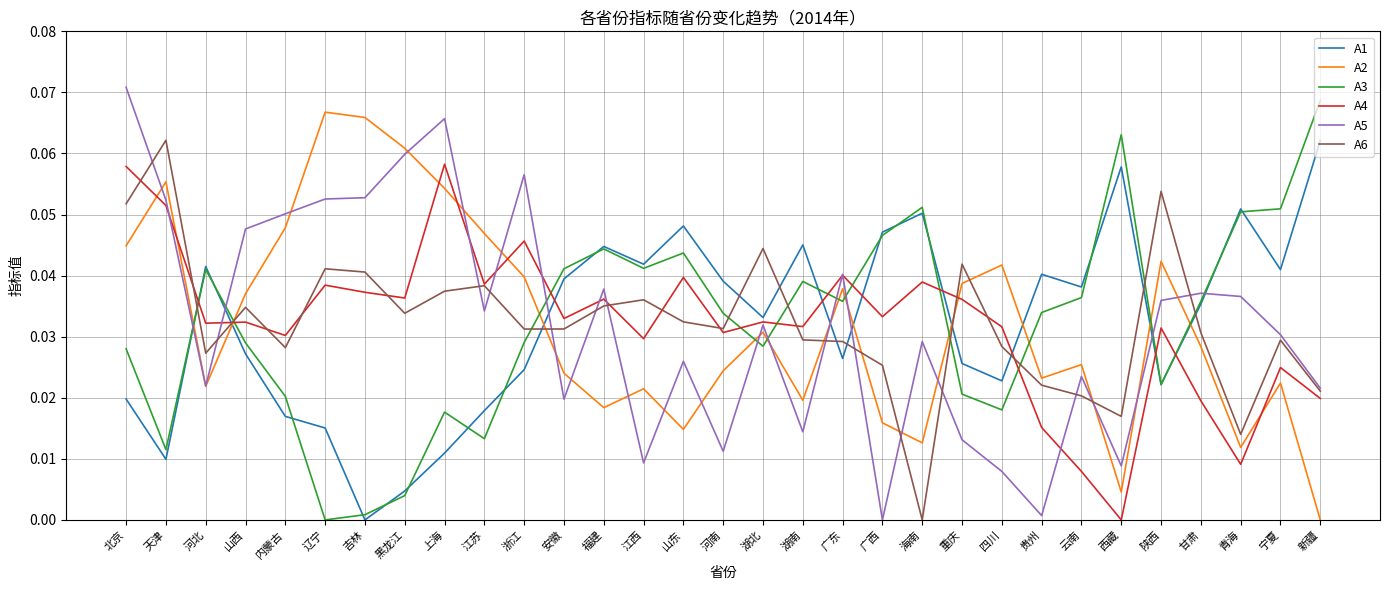

Which series has the widest spread of values?

A5